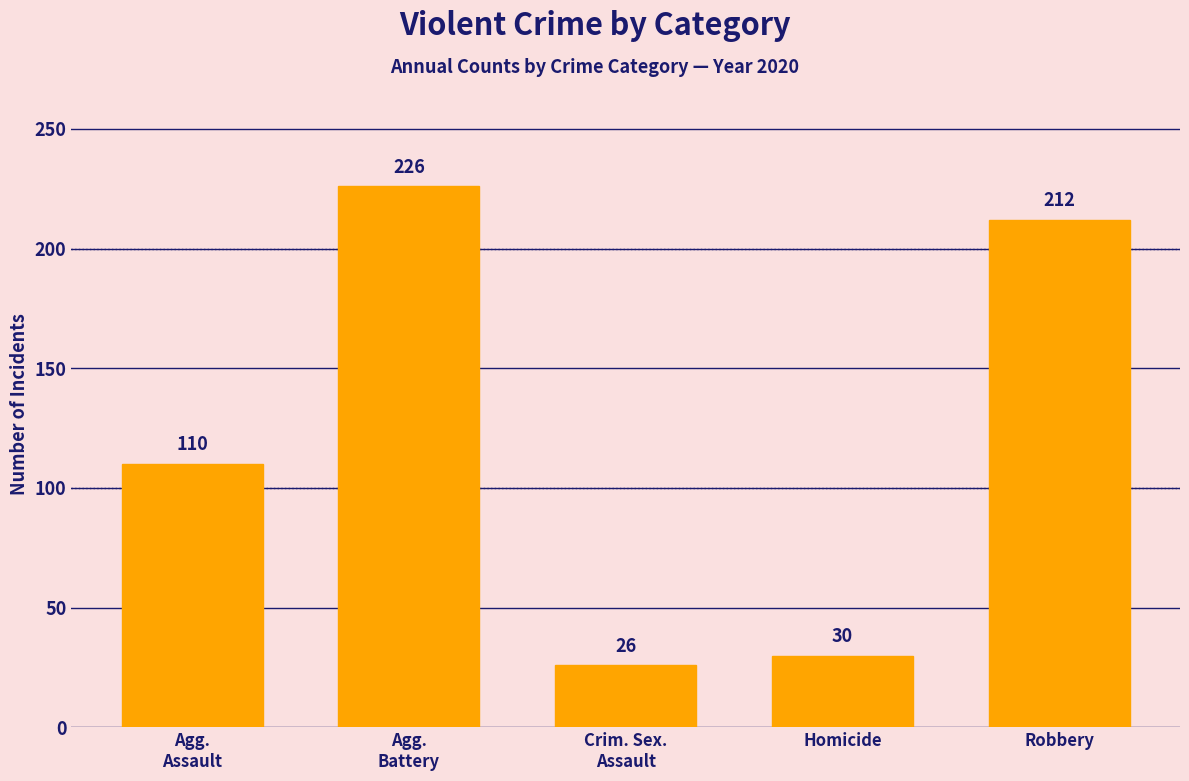

What is the change in value from Agg.
Battery to Crim. Sex.
Assault?

-200